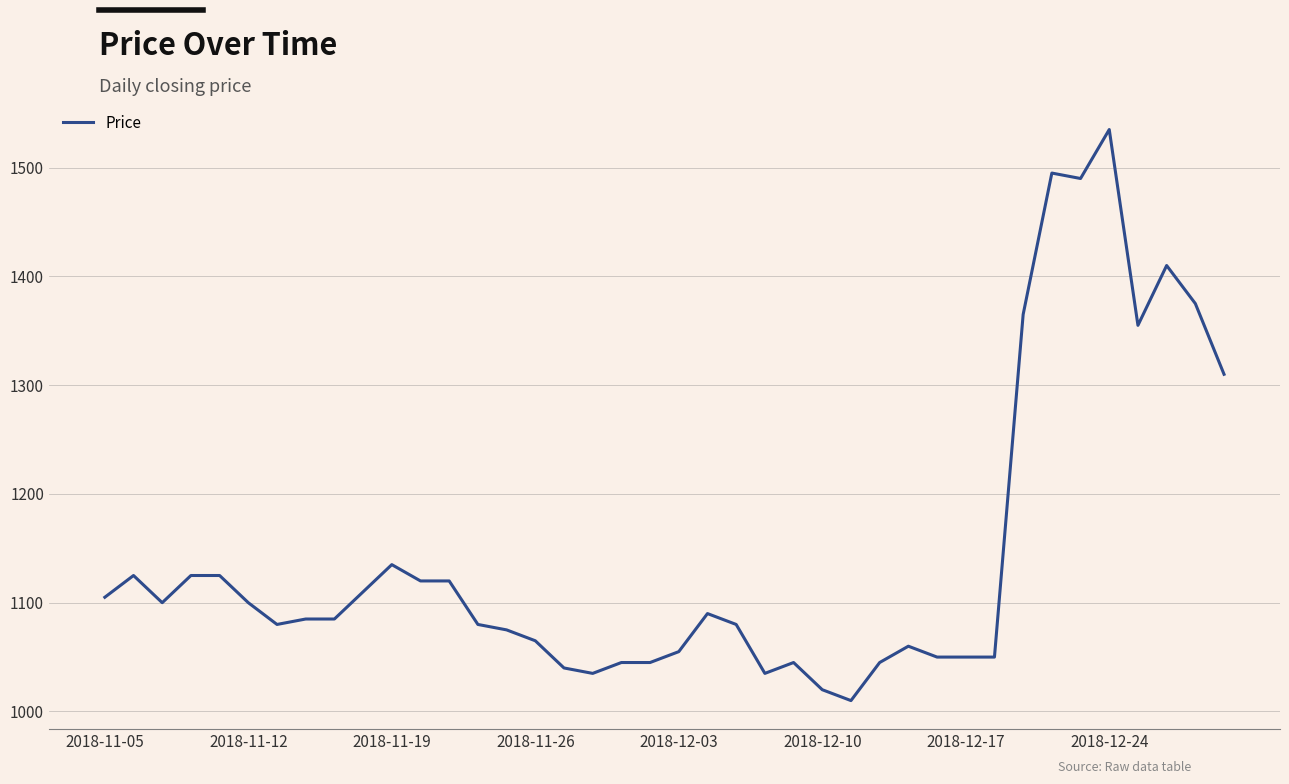

What is the difference between the second highest and second lowest values?

475